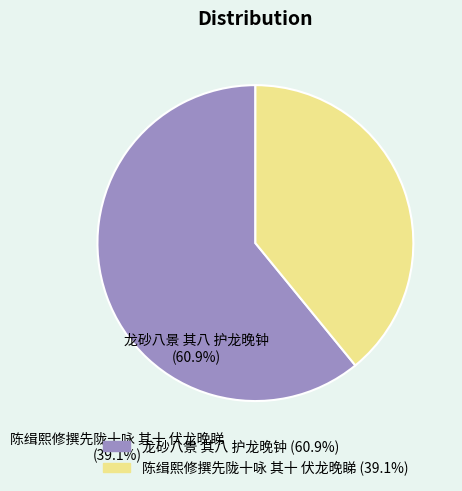

Does 陈缉熙修撰先陇十咏 其十 伏龙晚睇 represent more than half of the total?

No